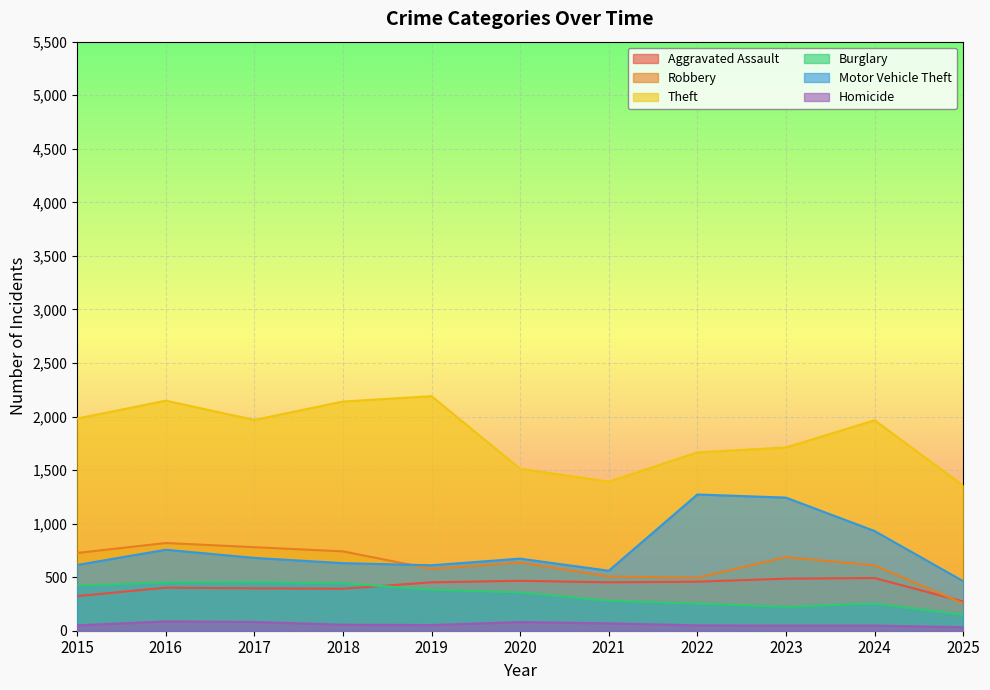

How many data points in Aggravated Assault are above 452?

4